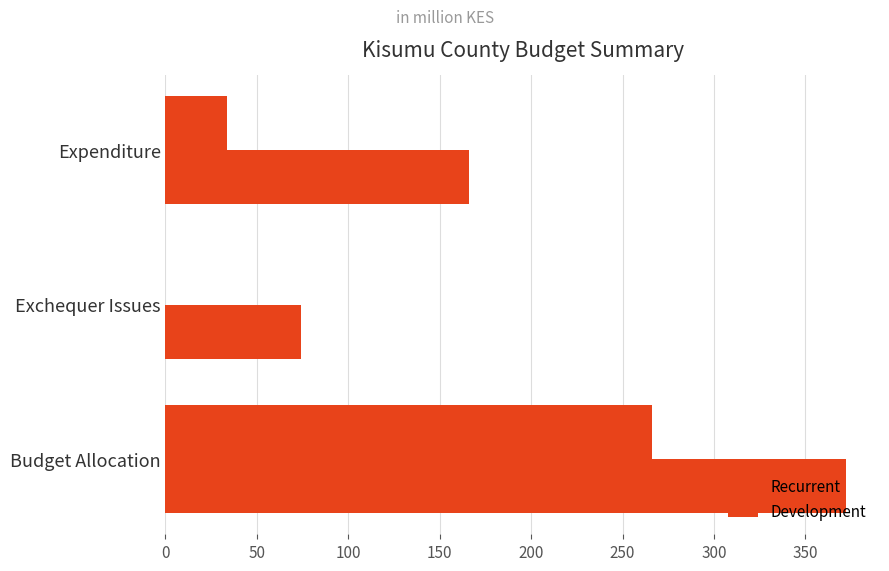

How many values in the Recurrent series exceed 165?

2